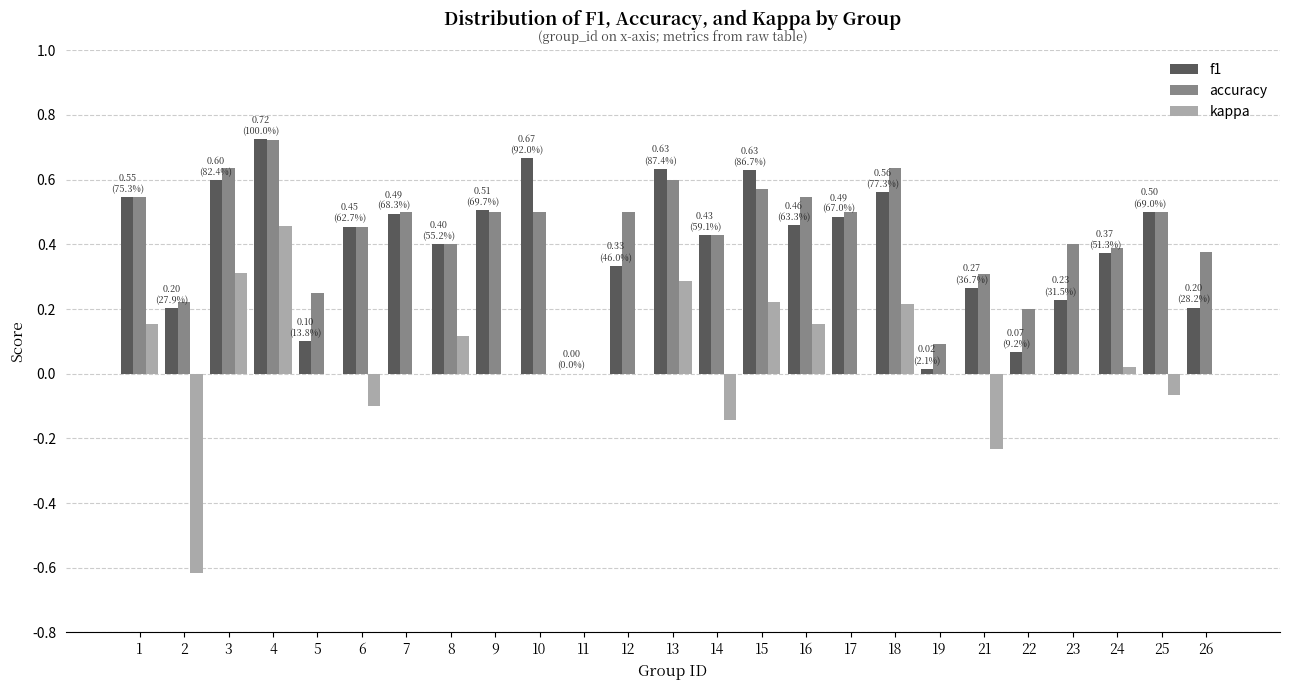

At which category is the sum across all series the highest?

4